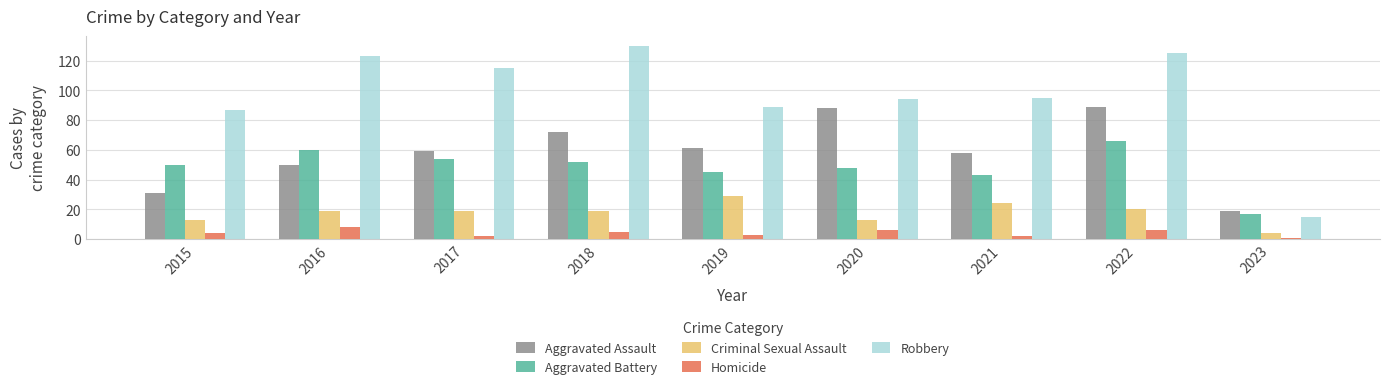

Does the chart contain any negative values?

No